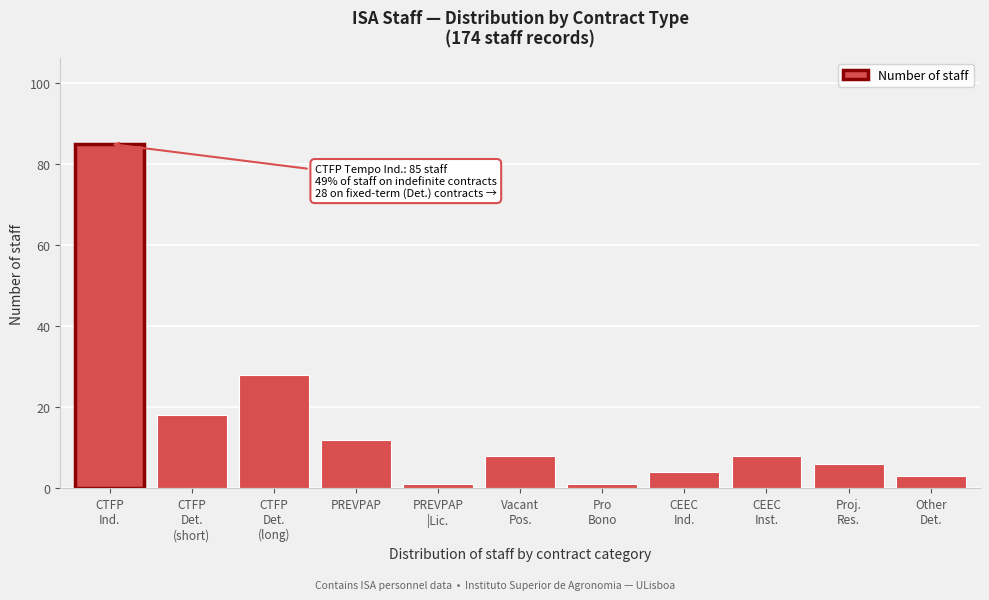

Reading left to right, list all the values displayed in this chart.

85	18	28	12	1	8	1	4	8	6	3